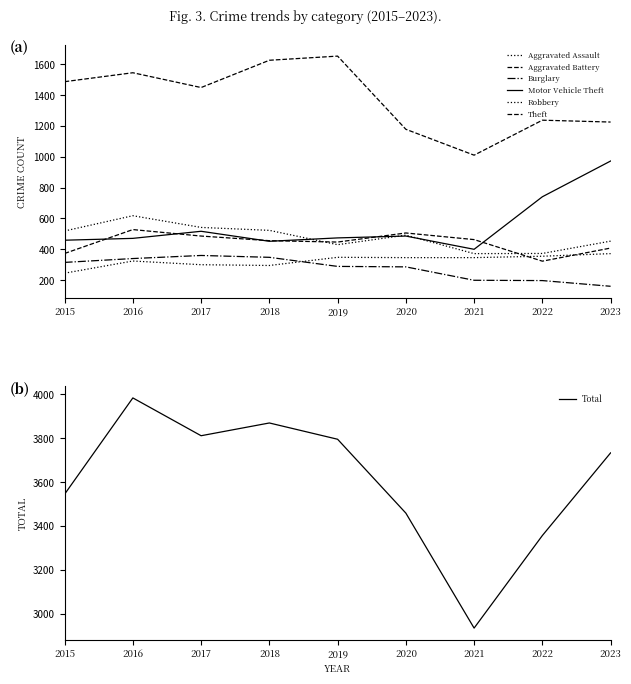

What are all the series names shown in the legend?

Aggravated Assault, Aggravated Battery, Burglary, Motor Vehicle Theft, Robbery, Theft